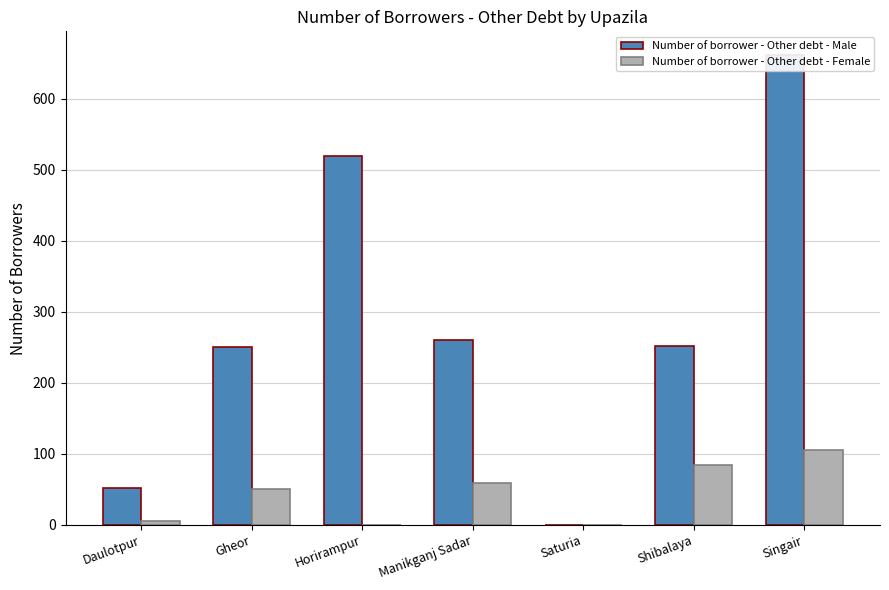

At how many categories does at least one series exceed 428?

2